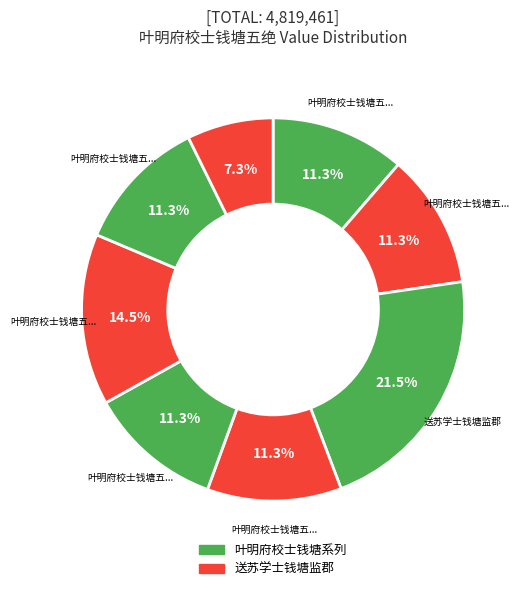

Which slice is the smallest?

送苏学士钱塘监郡